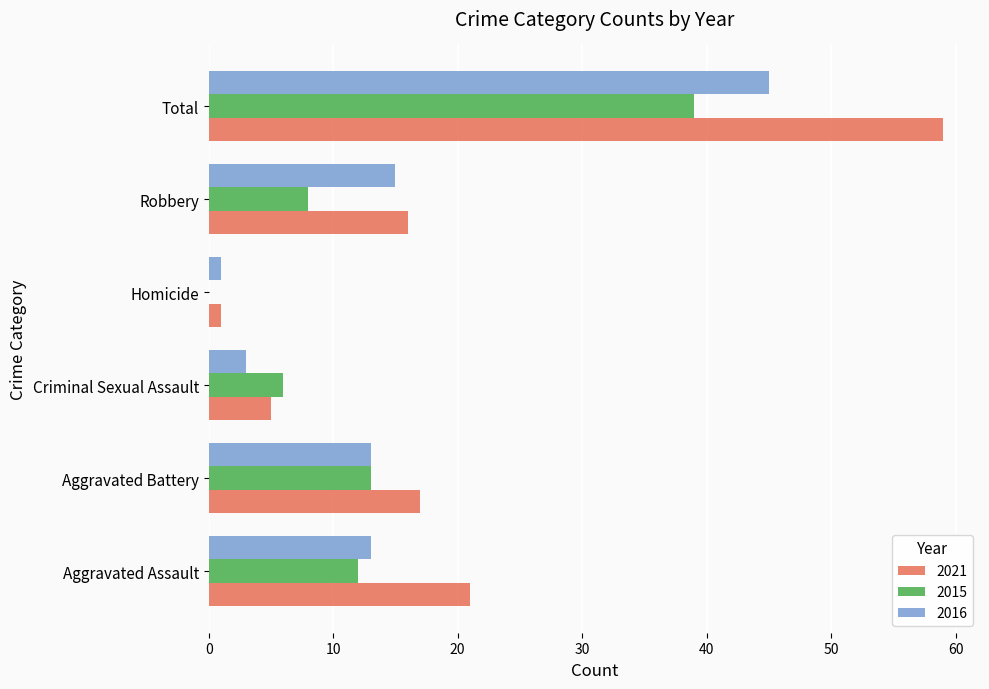

How many distinct data groups are displayed?

3